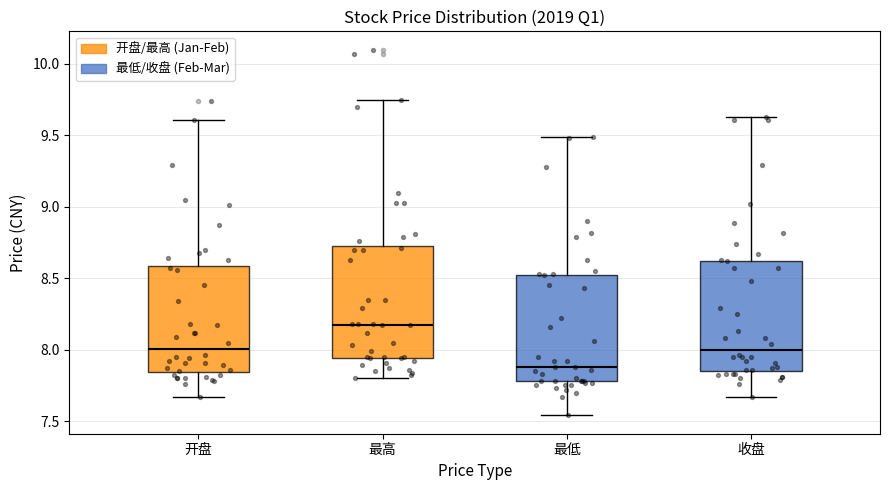

Which box has the highest median line?

最高